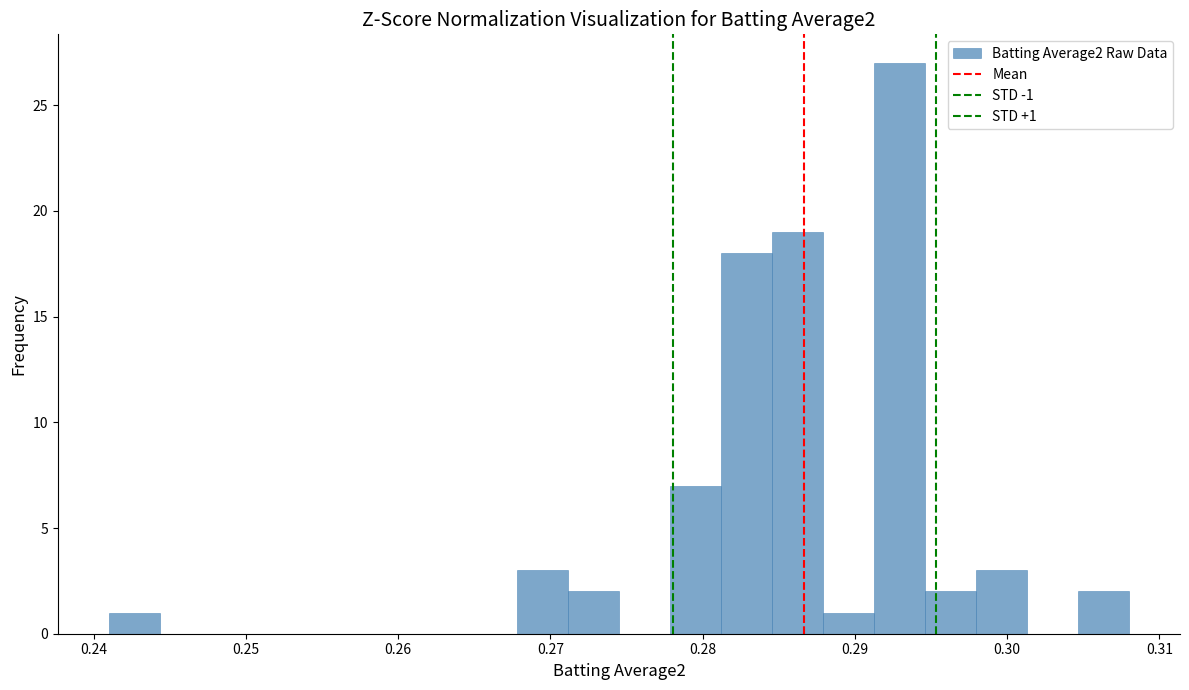

Around what value on the x-axis is the tallest bar? Give the approximate position of its centre, as read against the axis.

0.293